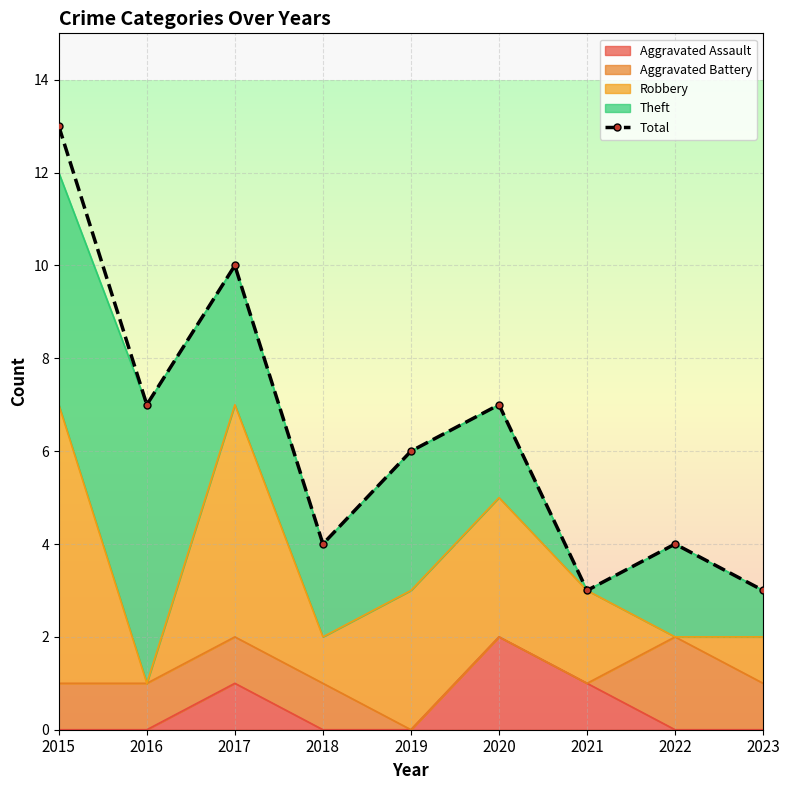

At which label is Theft closest to 3?

2017